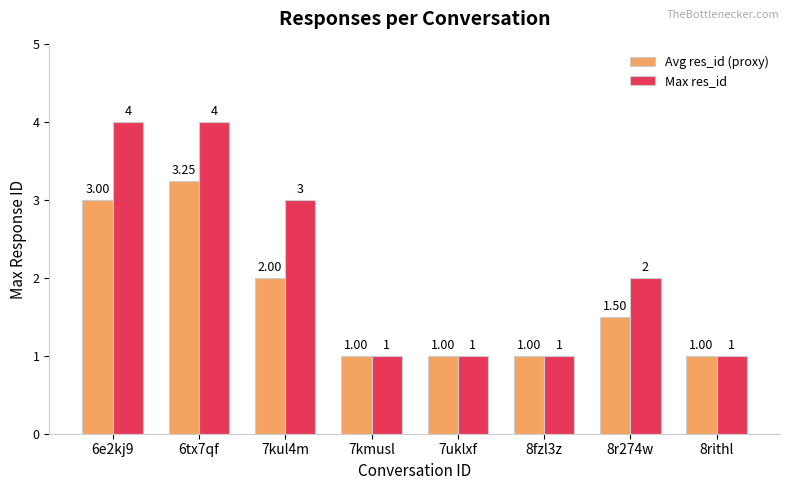

The Avg res_id (proxy) series shows 3.0 at 6e2kj9. True or false?

True